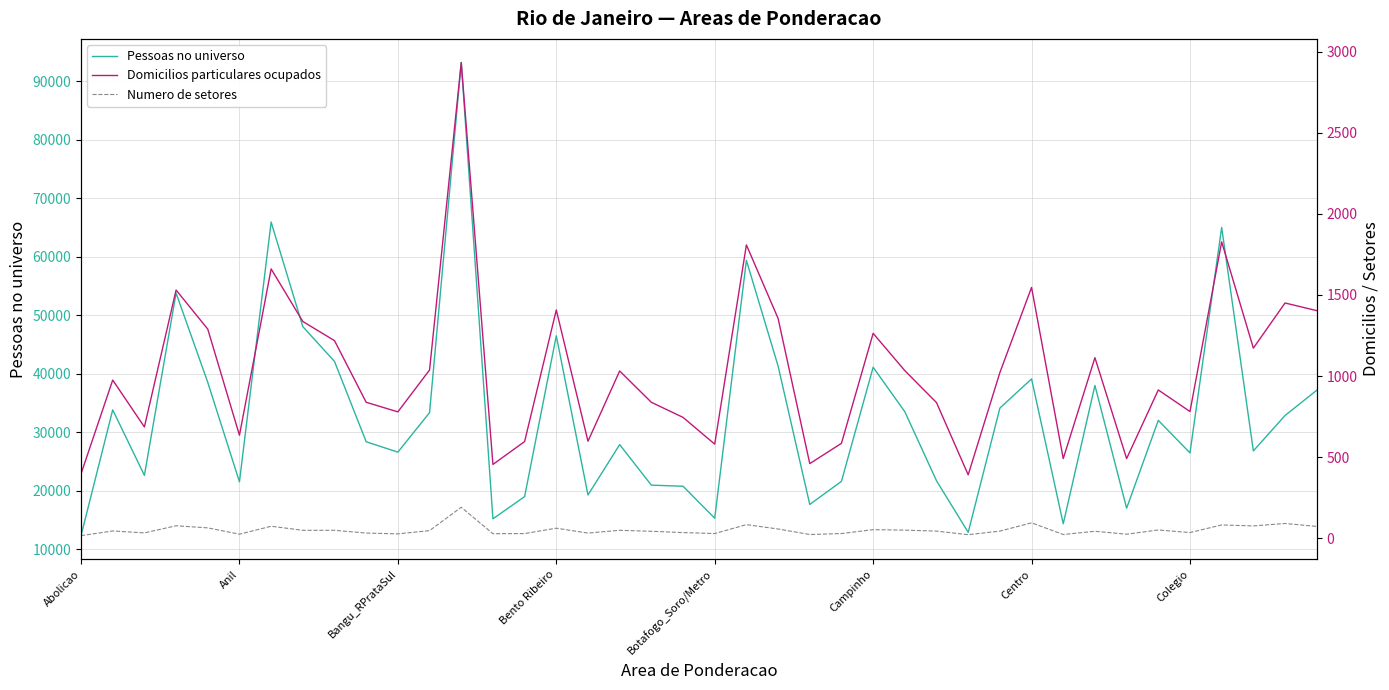

How many distinct data groups are displayed?

3